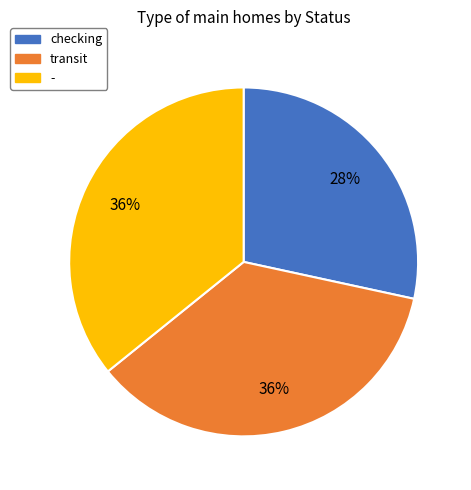

Is there a majority slice in this chart?

No